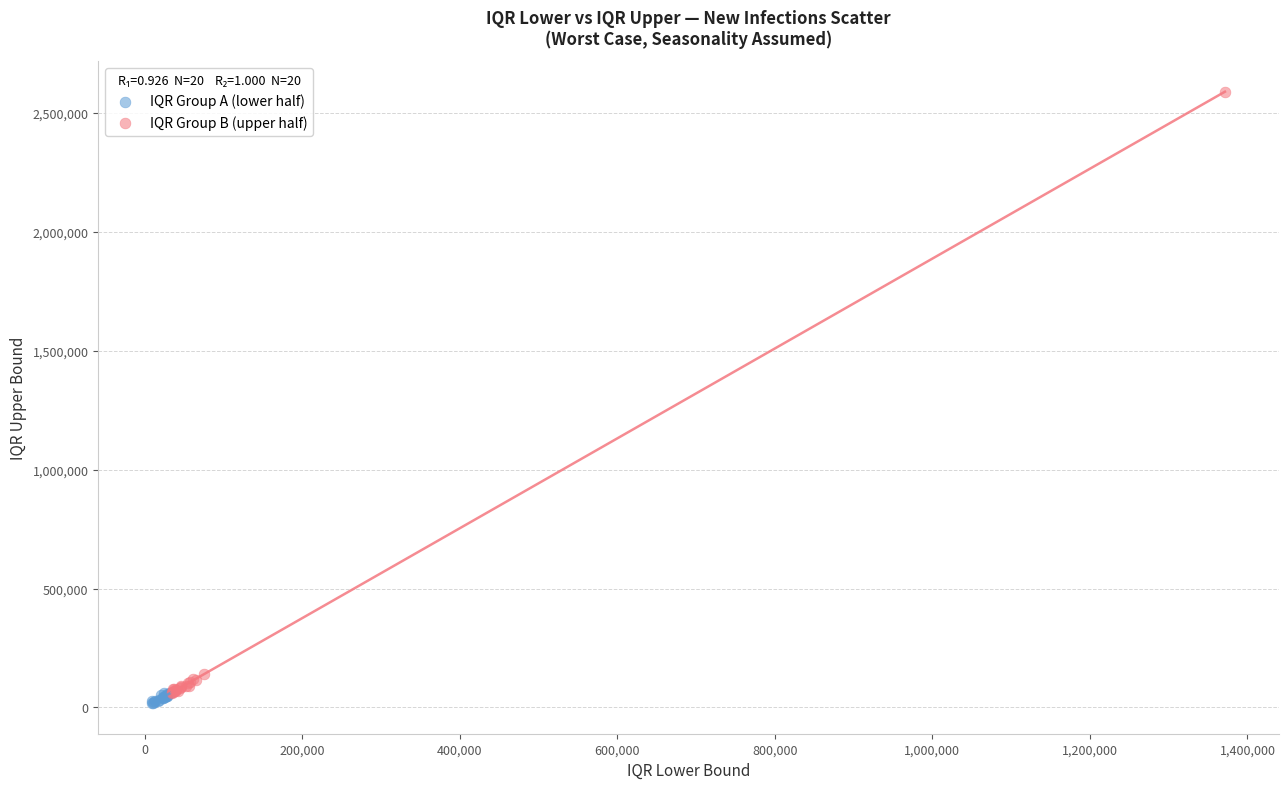

Which series contains the highest Y value?

IQR Group B (upper half)